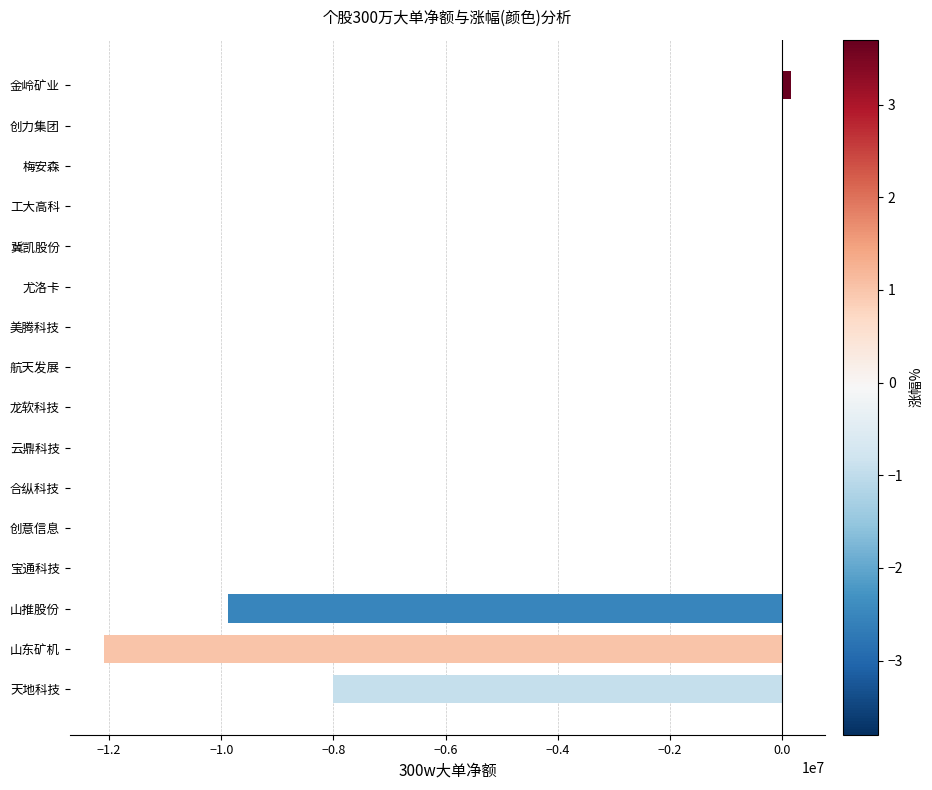

How many data points are less than 0?

3